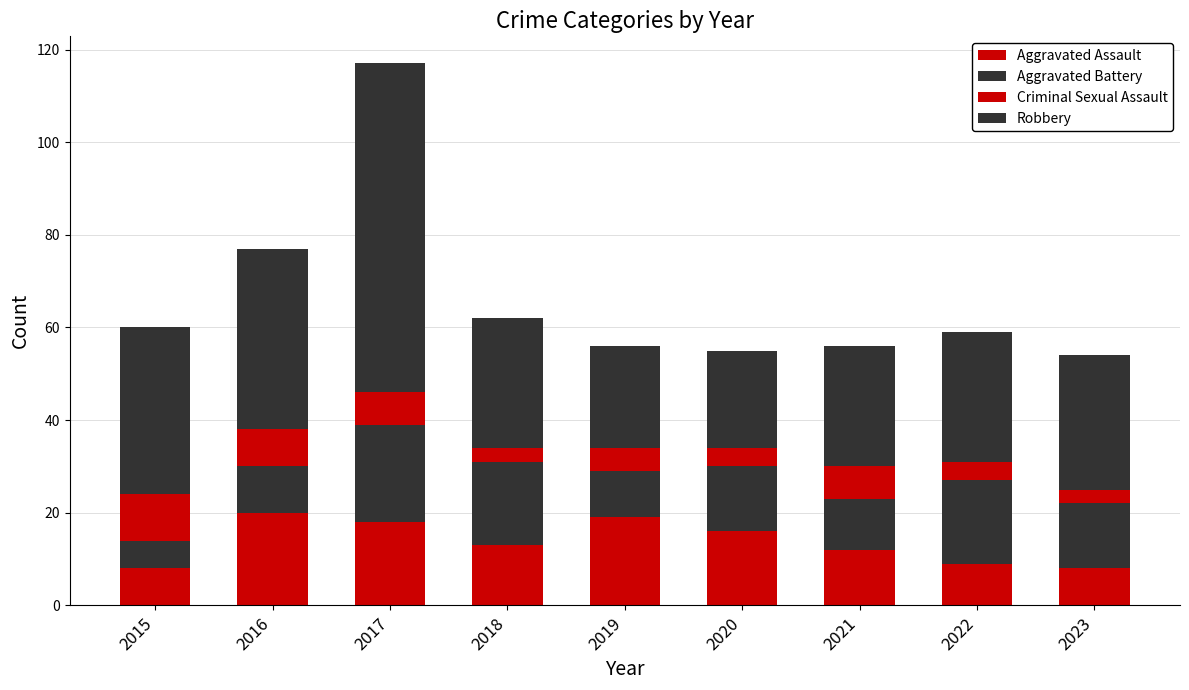

Which series has the largest range (max minus min)?

Robbery